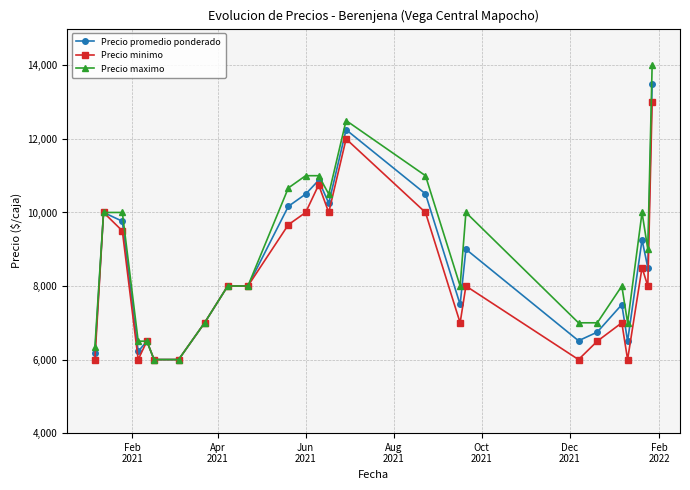

Rank the series by their maximum value, from highest to lowest.

Precio maximo, Precio promedio ponderado, Precio minimo